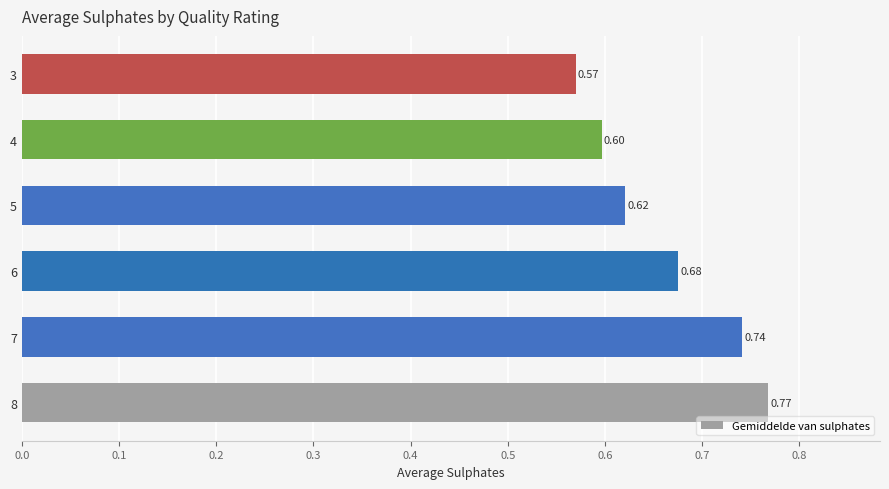

Between 8 and 5, which is larger?

8